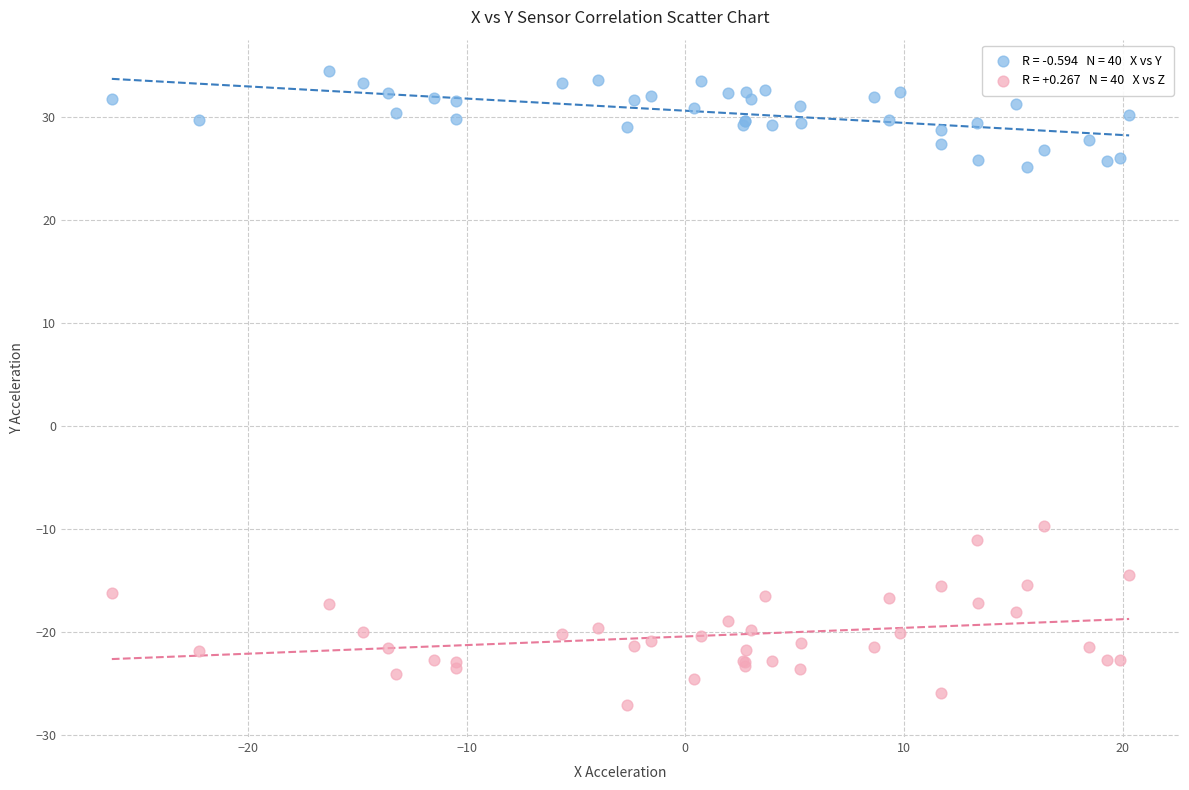

Across all series, what Y value is closest to 3?

-9.7